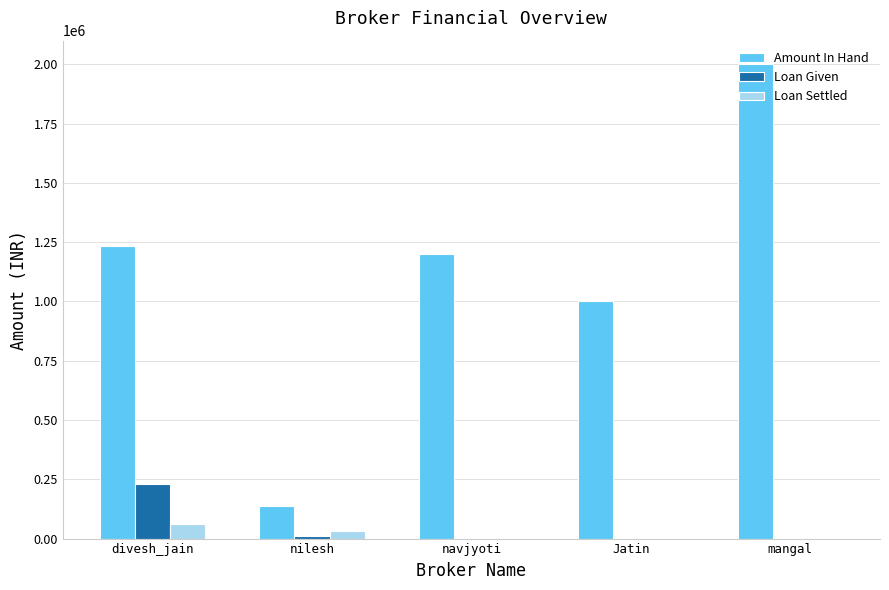

Reading left to right, transcribe all the data shown in this chart.

Amount In Hand: 1234567	138000	1200000	1000000	2000000
Loan Given: 229965	12000	0	0	0
Loan Settled: 60000	30000	0	0	0